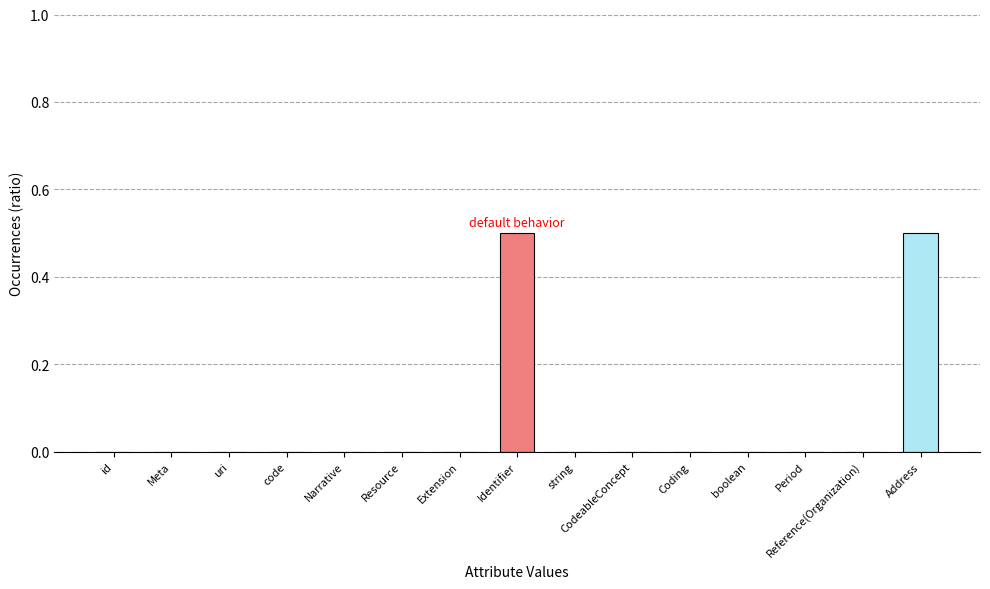

What is the maximum value shown in the chart?

0.5